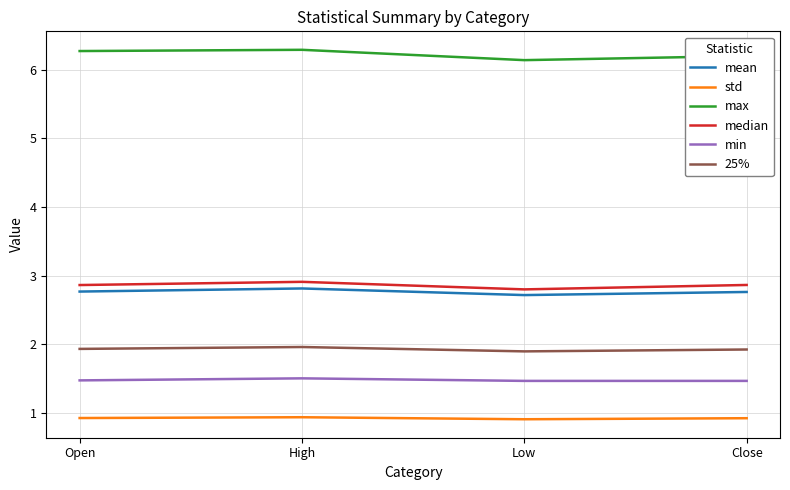

What is the minimum value for max?

6.1